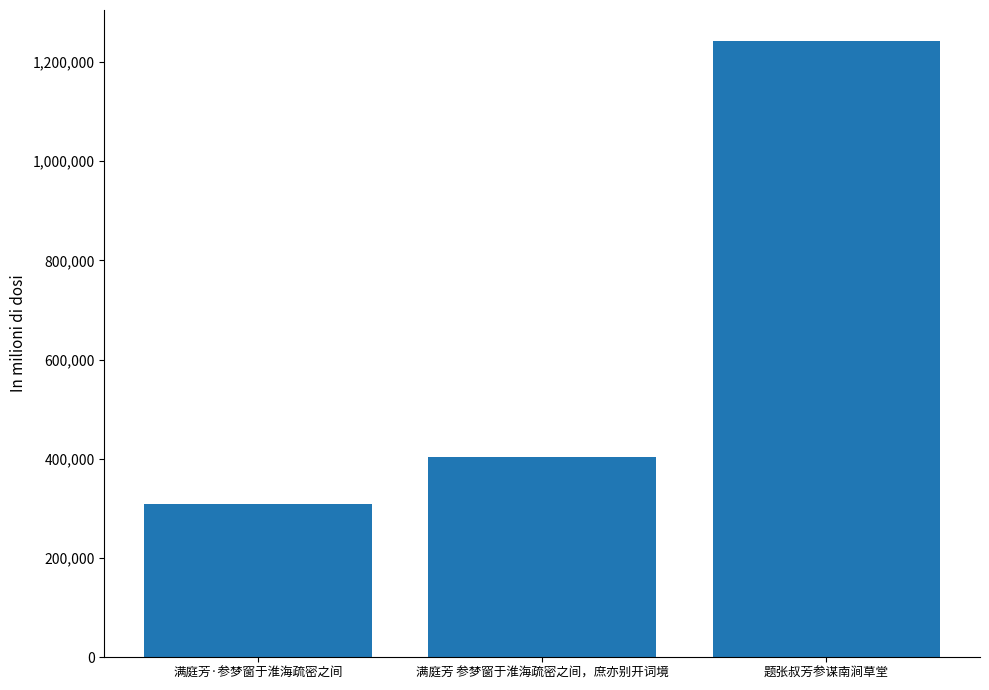

Reading left to right, what are all the values shown in this chart?

满庭芳·参梦窗于淮海疏密之间=309235	满庭芳 参梦窗于淮海疏密之间，庶亦别开词境=403299	题张叔芳参谋南涧草堂=1242695